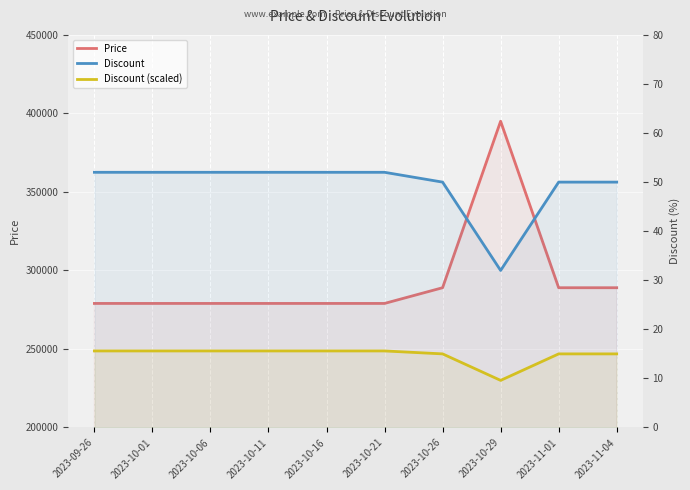

List the labels in order of Discount (scaled) value, smallest first.

2023-10-29, 2023-10-26, 2023-11-01, 2023-11-04, 2023-09-26, 2023-10-01, 2023-10-06, 2023-10-11, 2023-10-16, 2023-10-21